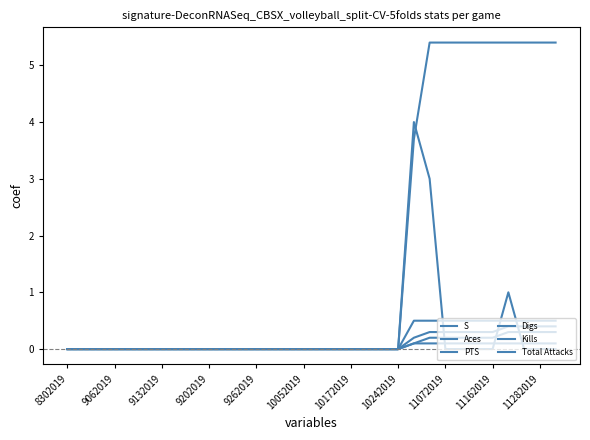

Does the chart display data point markers on the line(s)?

No